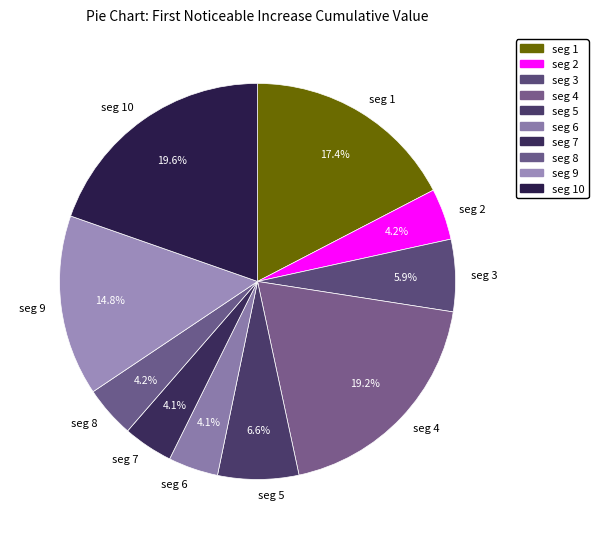

Between seg 5 and seg 4, which is larger?

seg 4